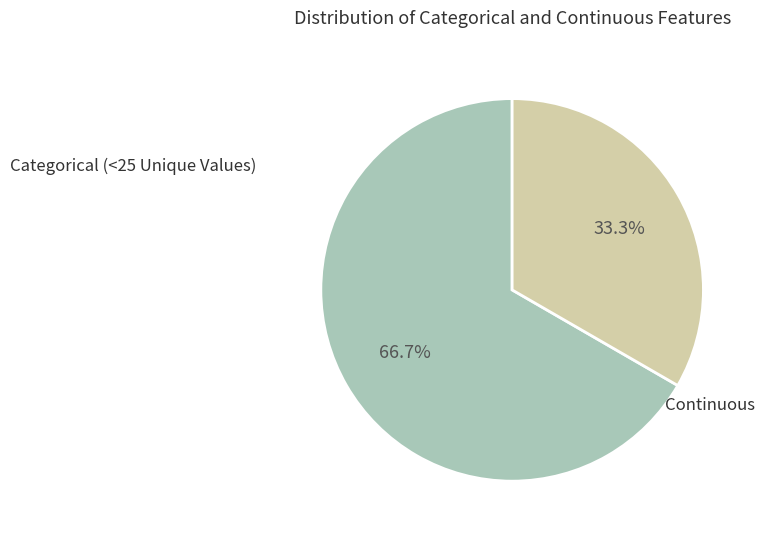

How many segments does this pie chart have?

2